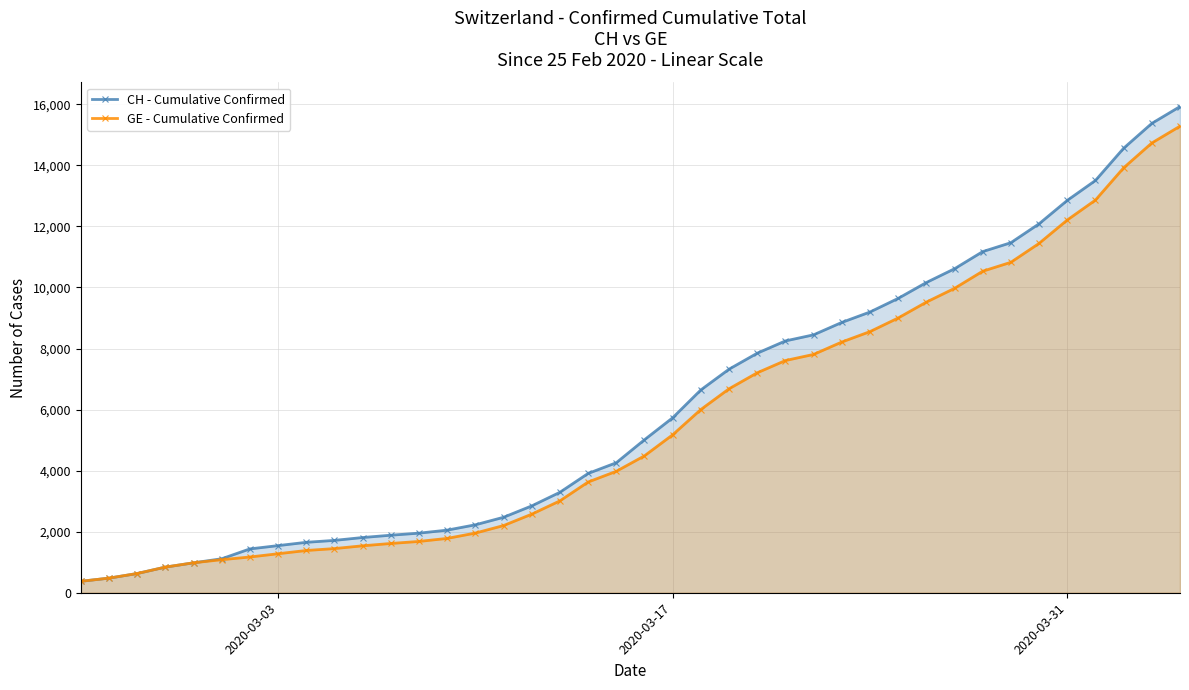

What is the maximum value shown in the chart?

15926